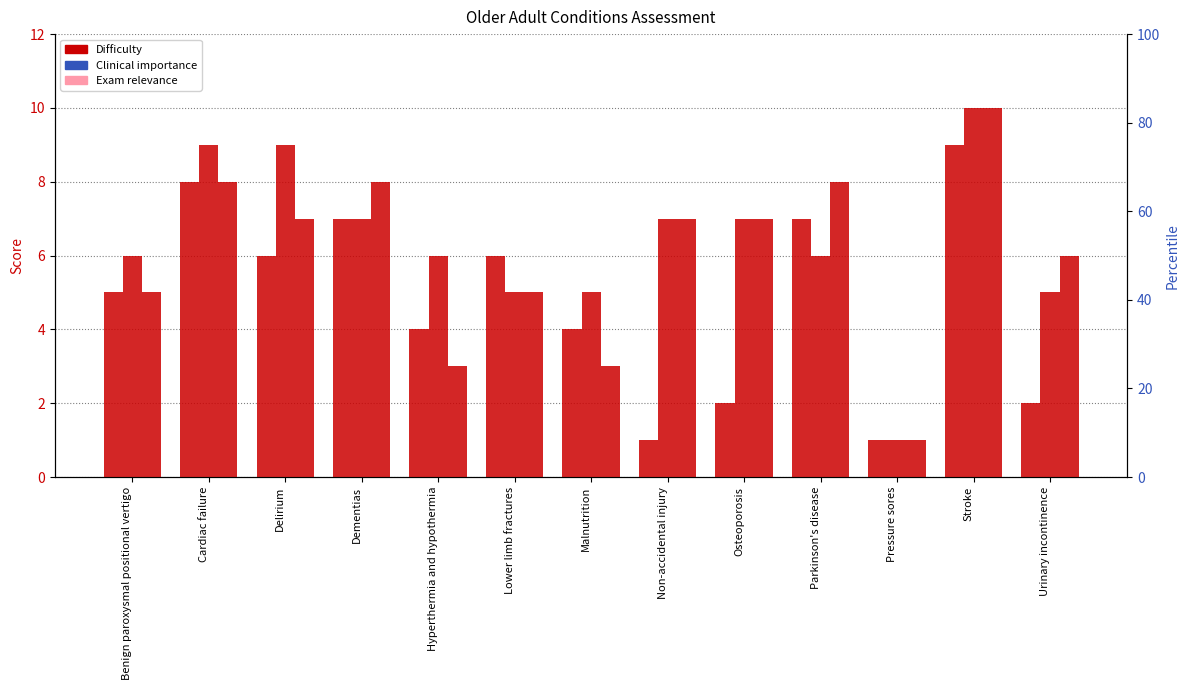

Between Hyperthermia and hypothermia and Urinary incontinence, which series saw the biggest shift?

Exam relevance